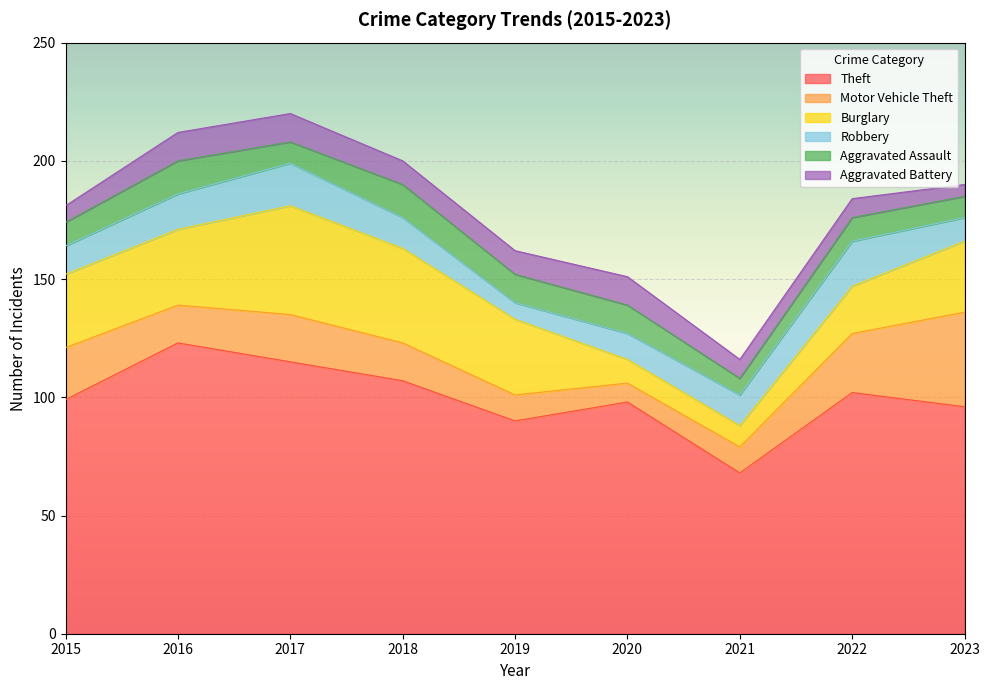

Is the value of Robbery at 2016 greater than the value of Theft at 2015?

No